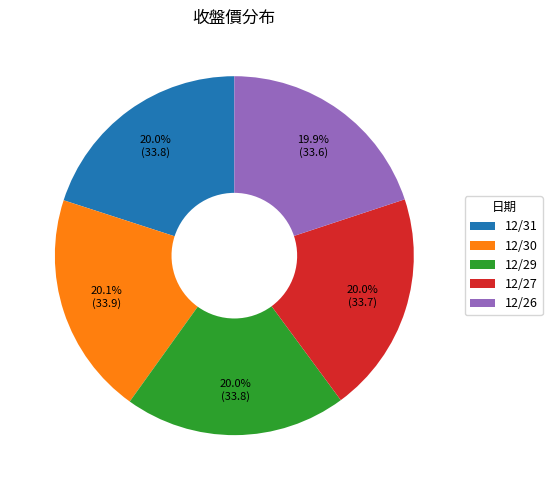

What percentage do 12/29 and 12/31 together represent?

40.0%